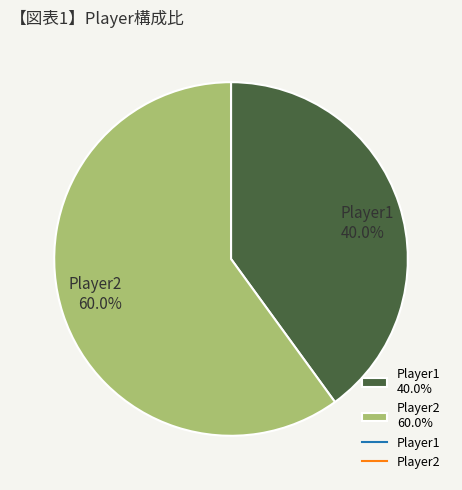

Which has a higher value, Player1 or Player2?

Player2